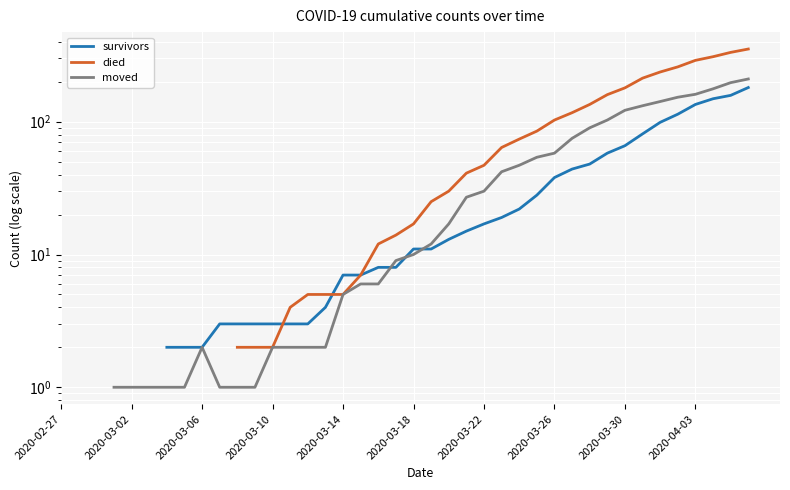

The survivors series shows 3.0 at 10. True or false?

True